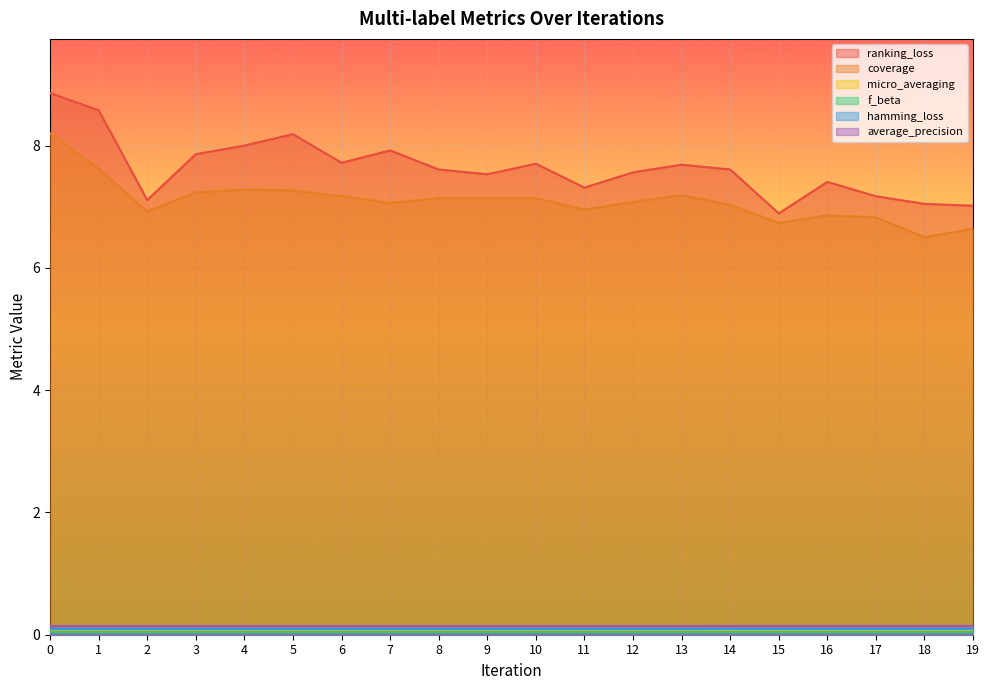

Is it true that micro_averaging equals 0.1 at 12?

True